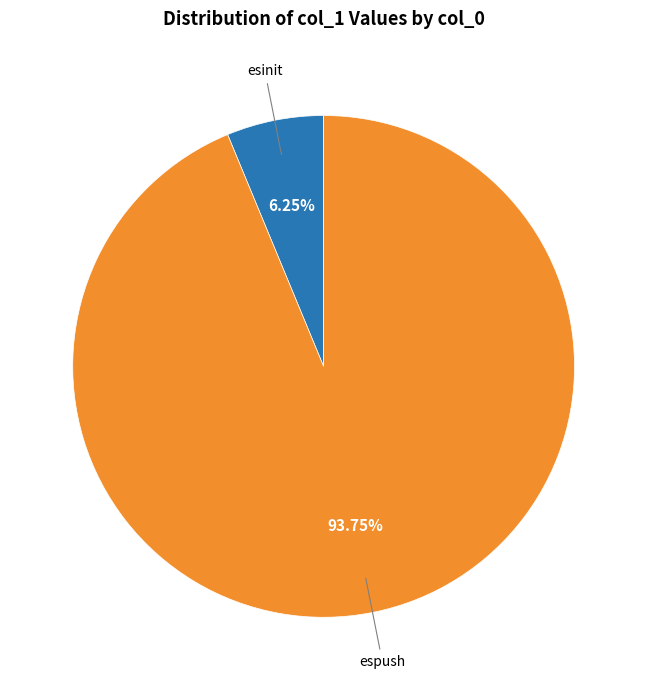

Which slice is the largest?

espush